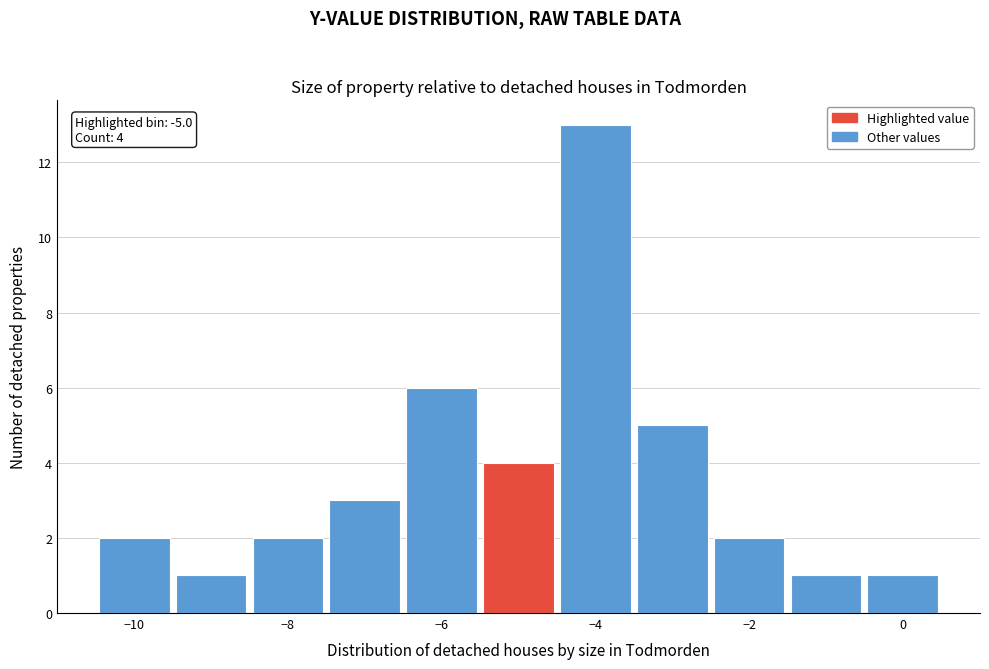

Which range on the x-axis has the tallest bar?

-4.5 to -3.5